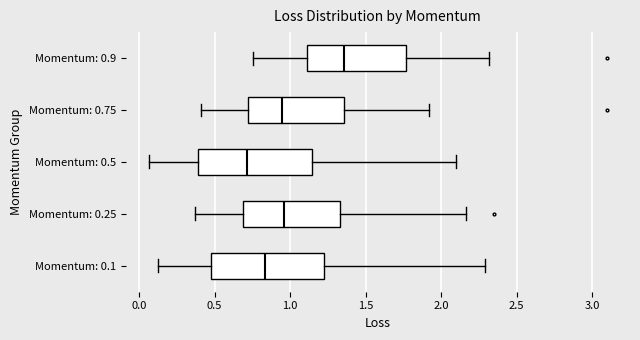

Which box's median line is the furthest to the right?

Momentum: 0.9